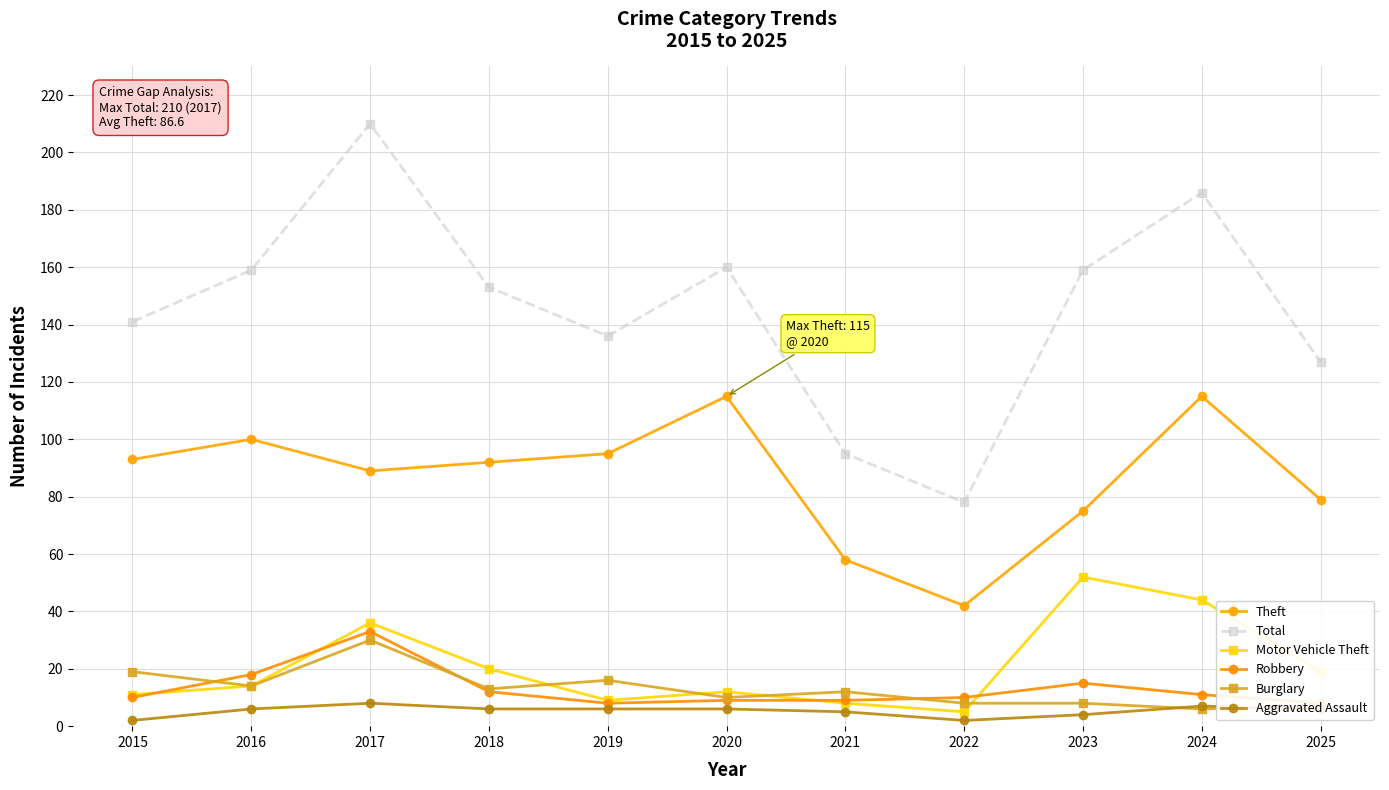

What is the minimum value for Motor Vehicle Theft?

5